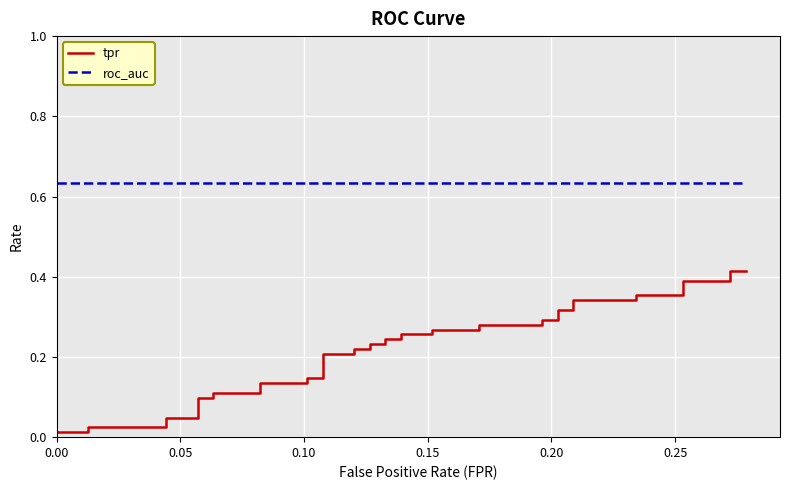

Is it true that roc_auc equals 1.1 at 0.05?

False